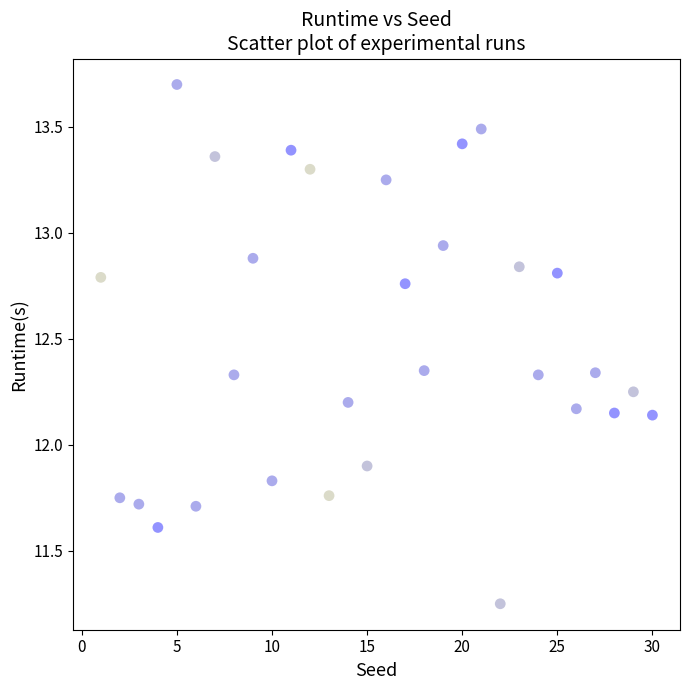

What is the range of X values (max minus min)?

29.0